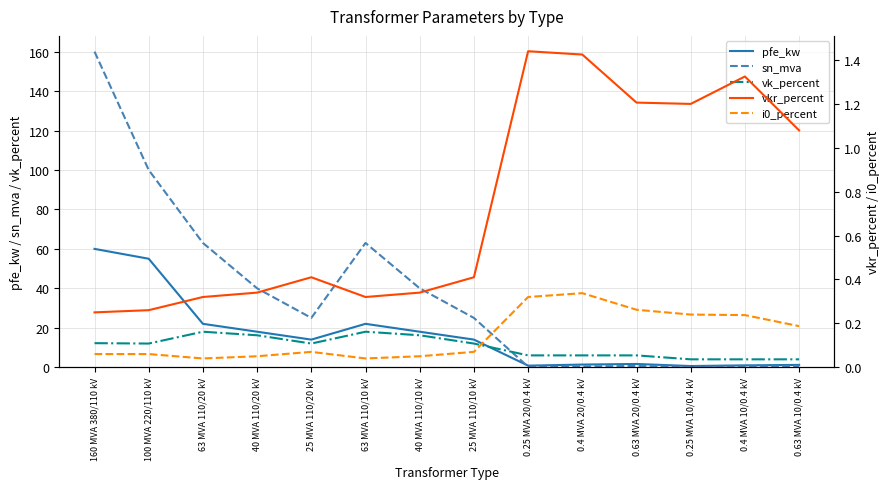

Is it true that pfe_kw equals 22.9 at 25 MVA 110/20 kV?

False